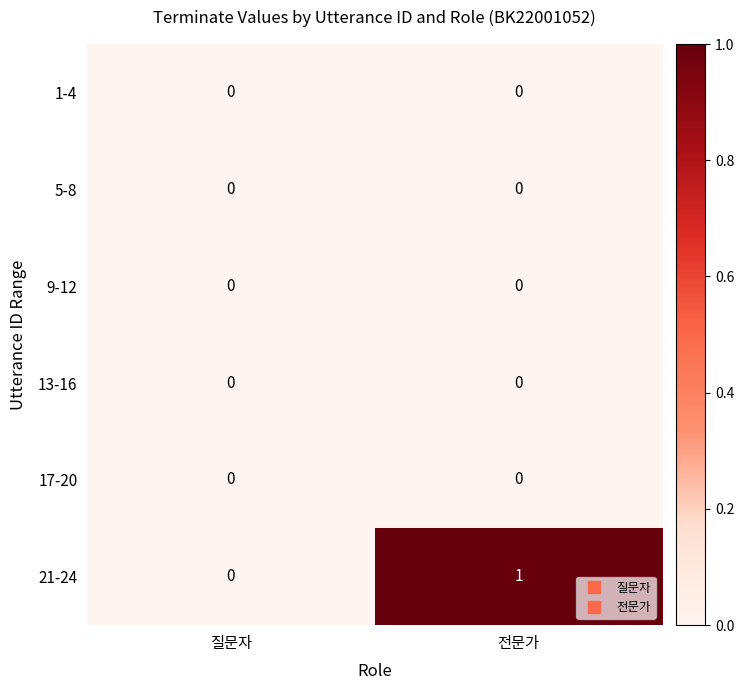

Count the number of data series in this chart.

6